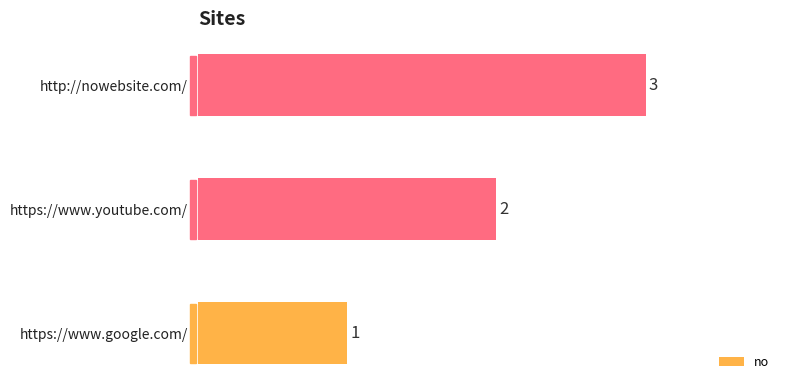

How many values are between 1 and 3?

3